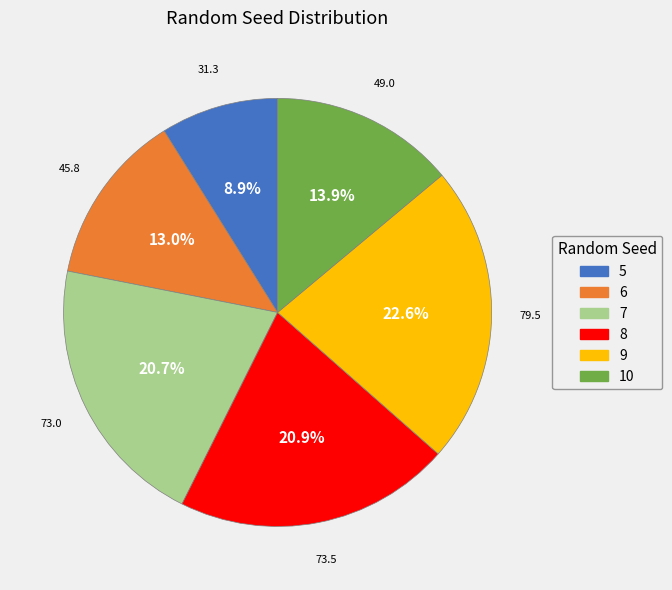

How much of the chart is everything except 8?

79.1%